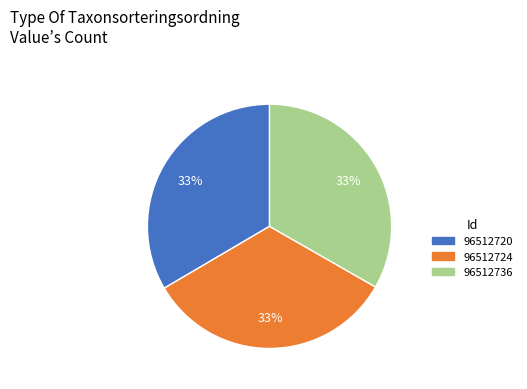

How many segments does this pie chart have?

3